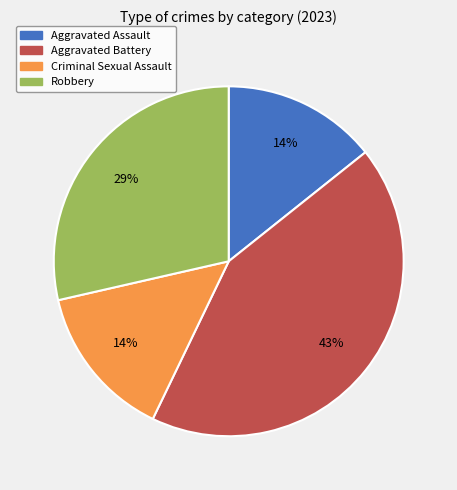

To the nearest percent, what percentage of the pie is Aggravated Assault?

14%